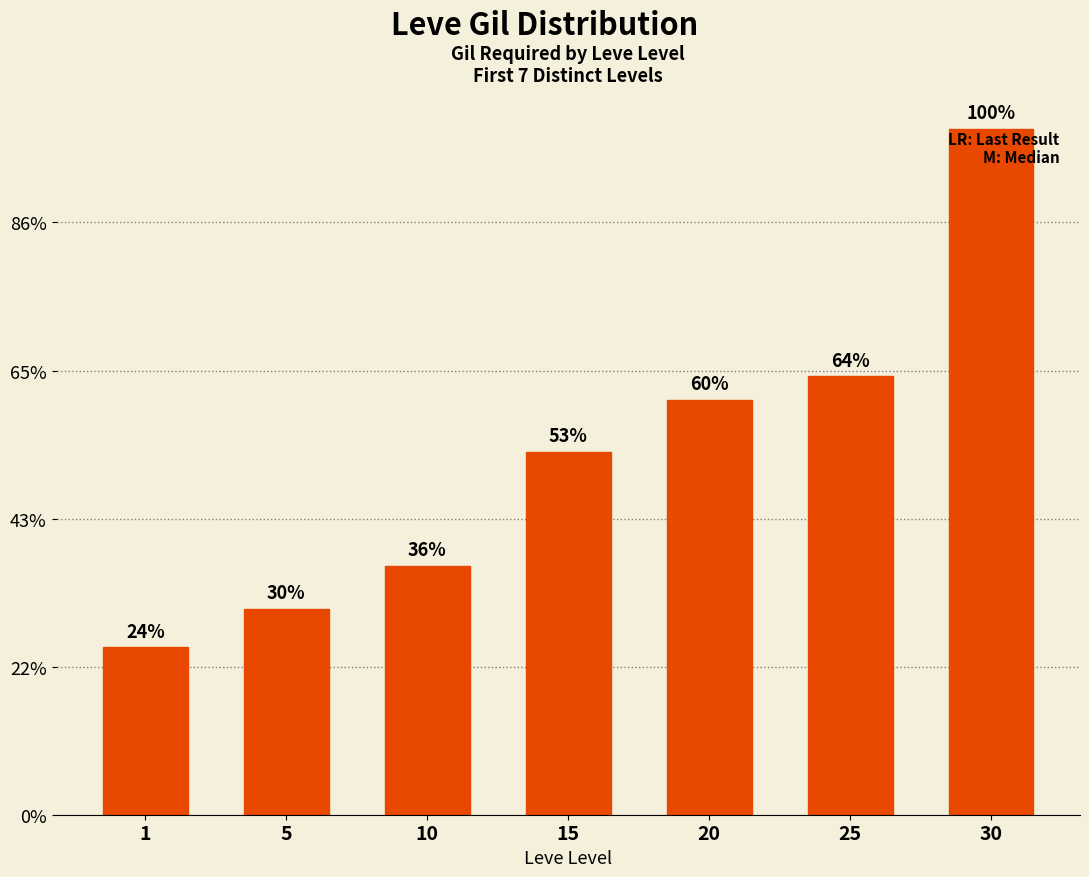

Does the chart contain any negative values?

No